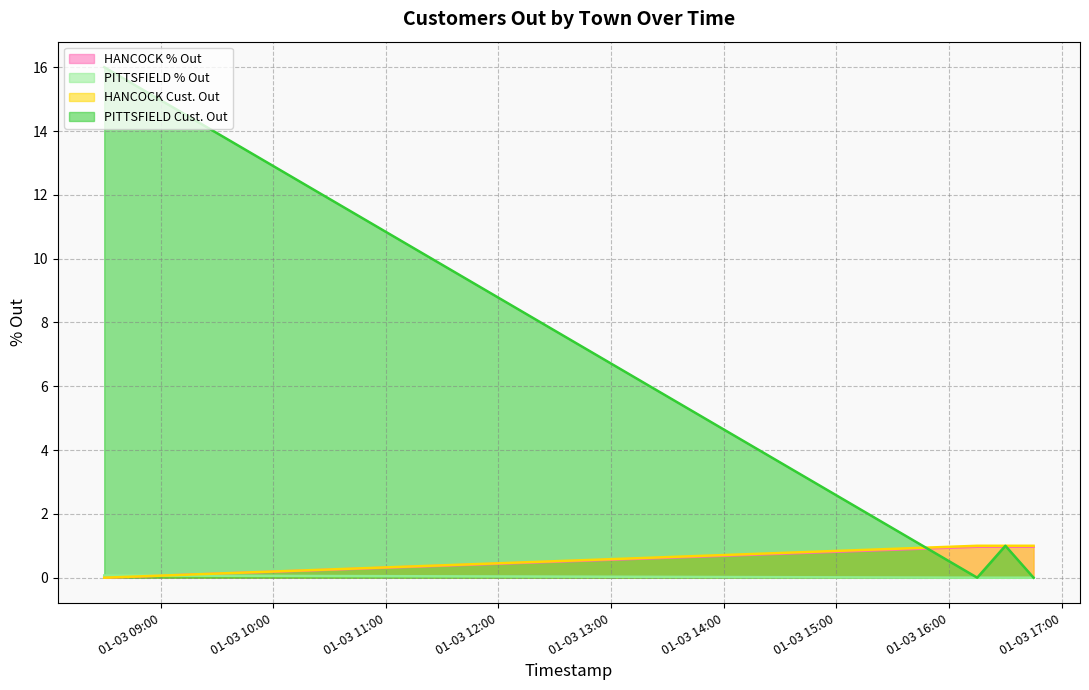

Does the chart display data point markers on the line(s)?

No